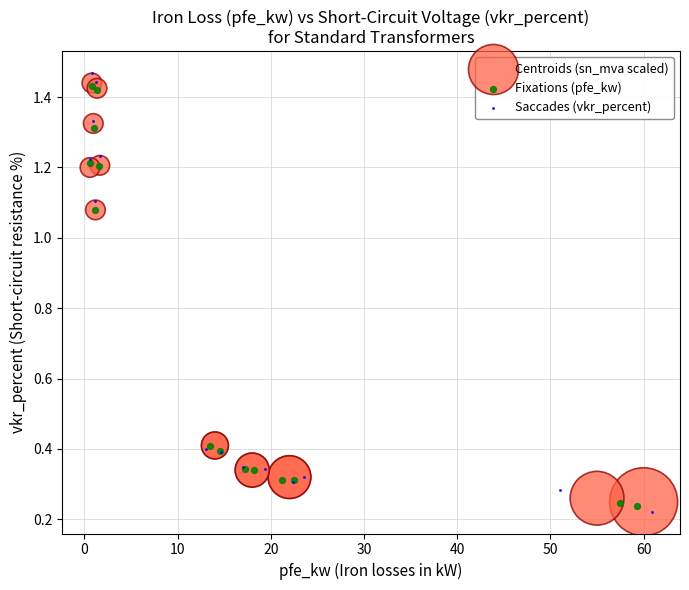

Which series has the largest Y range (max minus min)?

Saccades (vkr_percent)